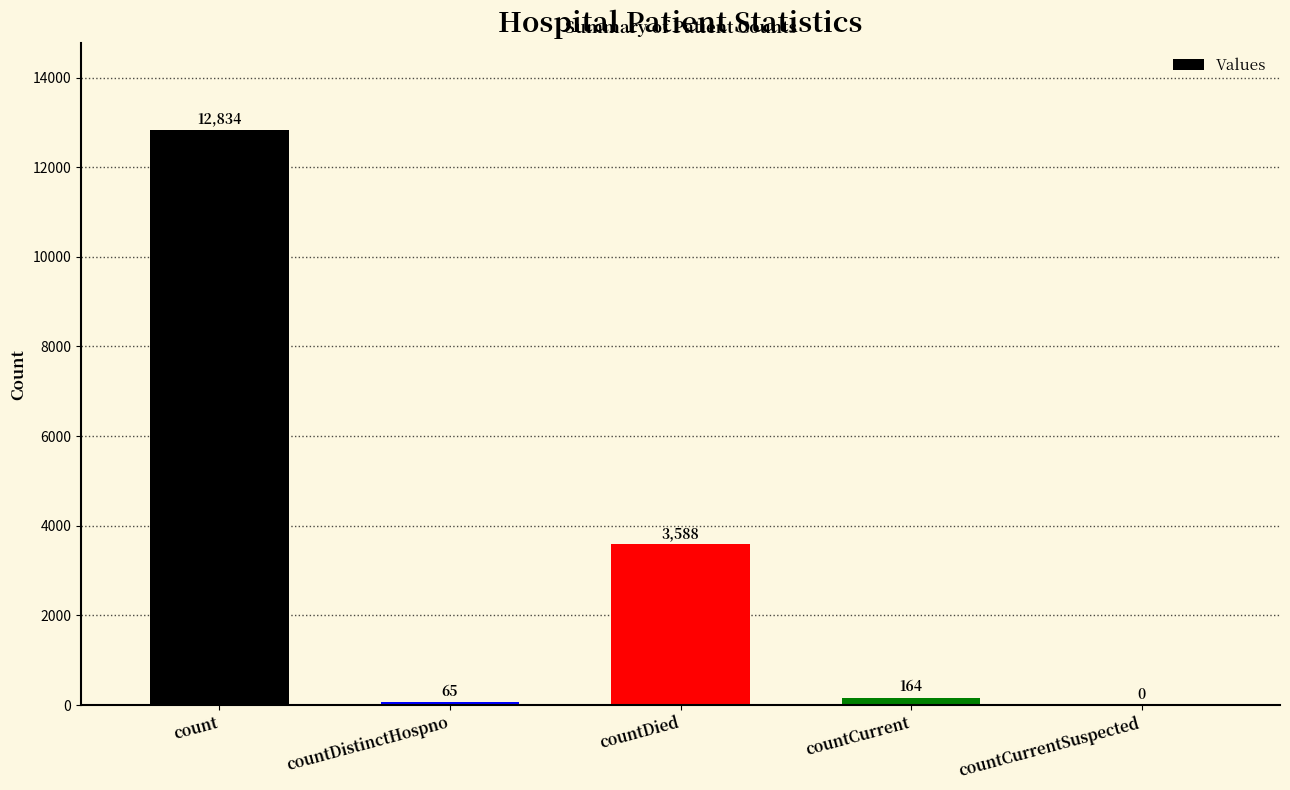

How many categories are shown in the chart?

5